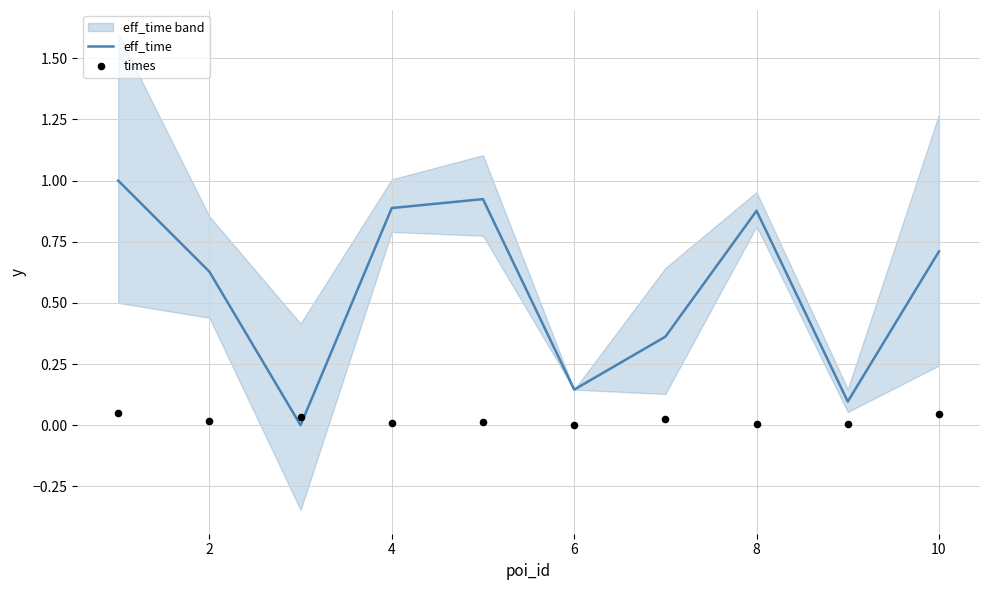

Which series has the largest Y range (max minus min)?

eff_time